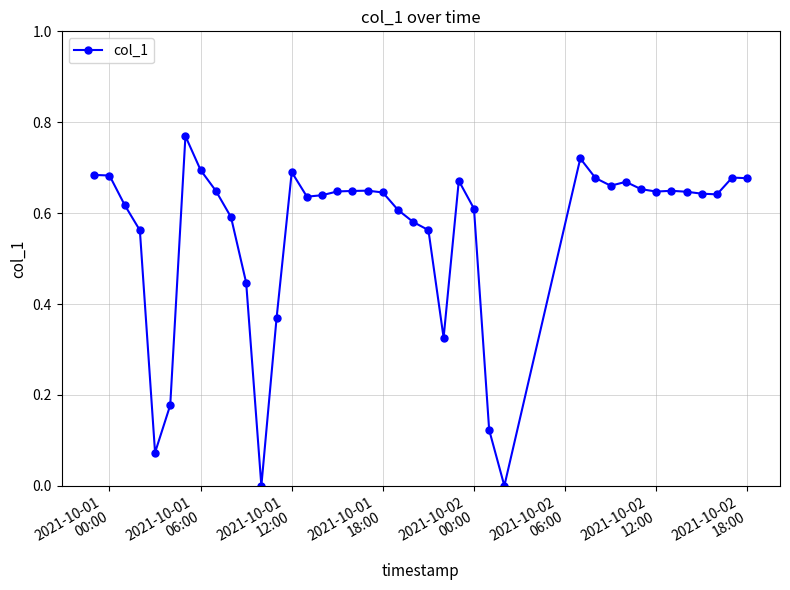

Does the chart have visible grid lines?

Yes